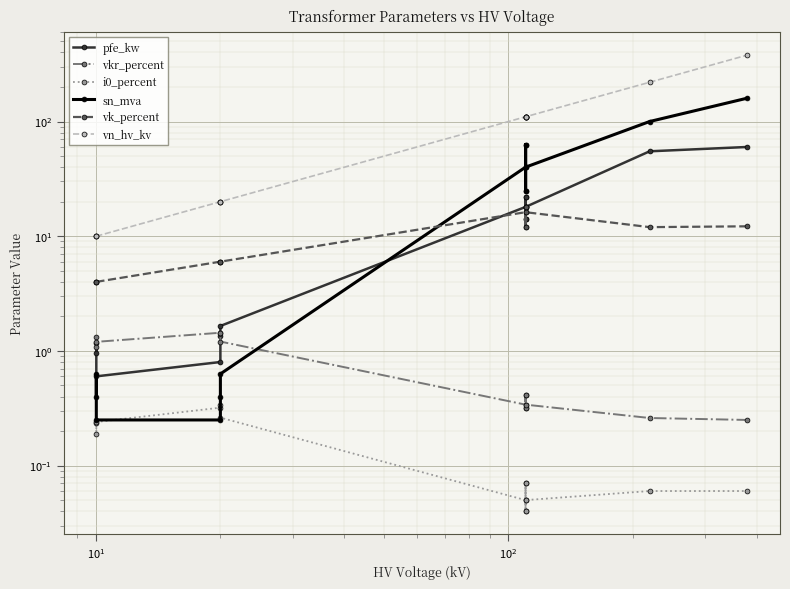

Is it true that vn_hv_kv equals 11.0 at $\mathdefault{10^{2}}$?

False